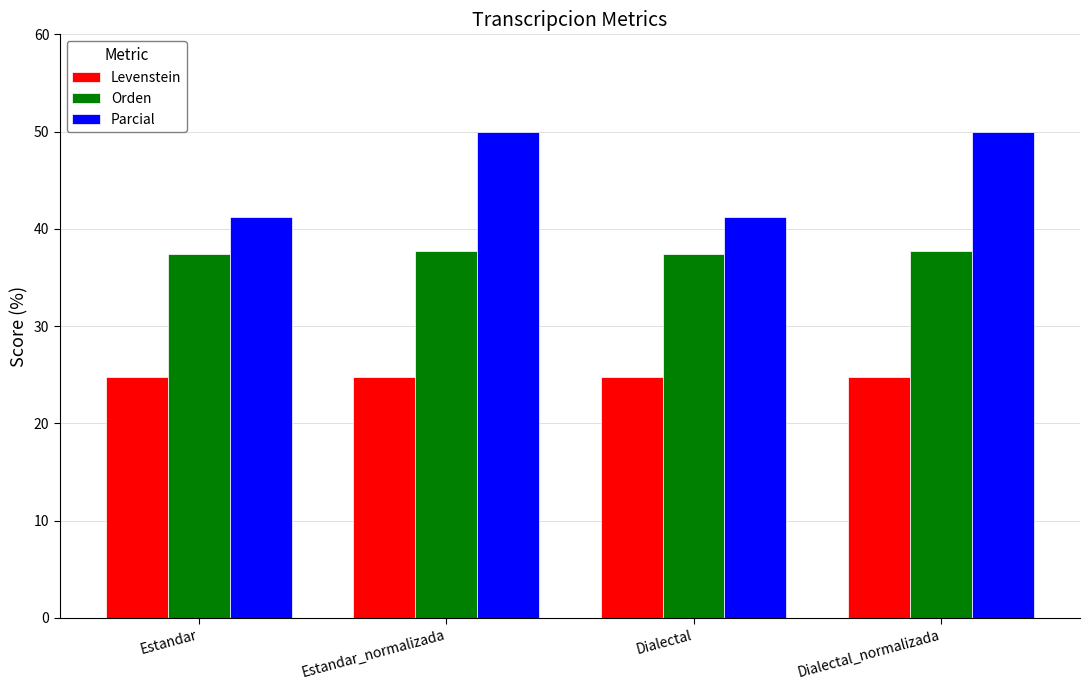

Read the Levenstein value at Dialectal_normalizada.

24.7